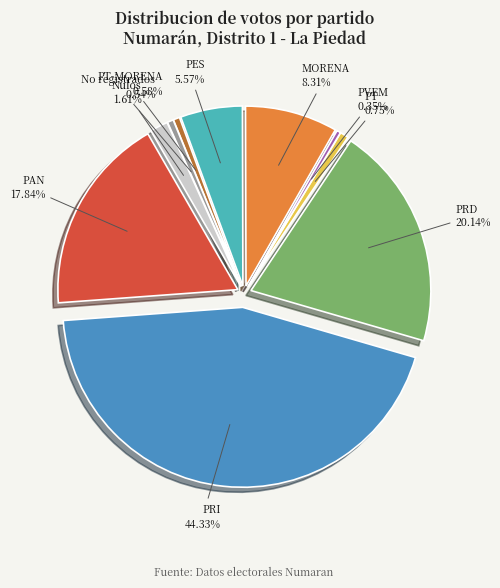

Count the number of slices in the pie.

10